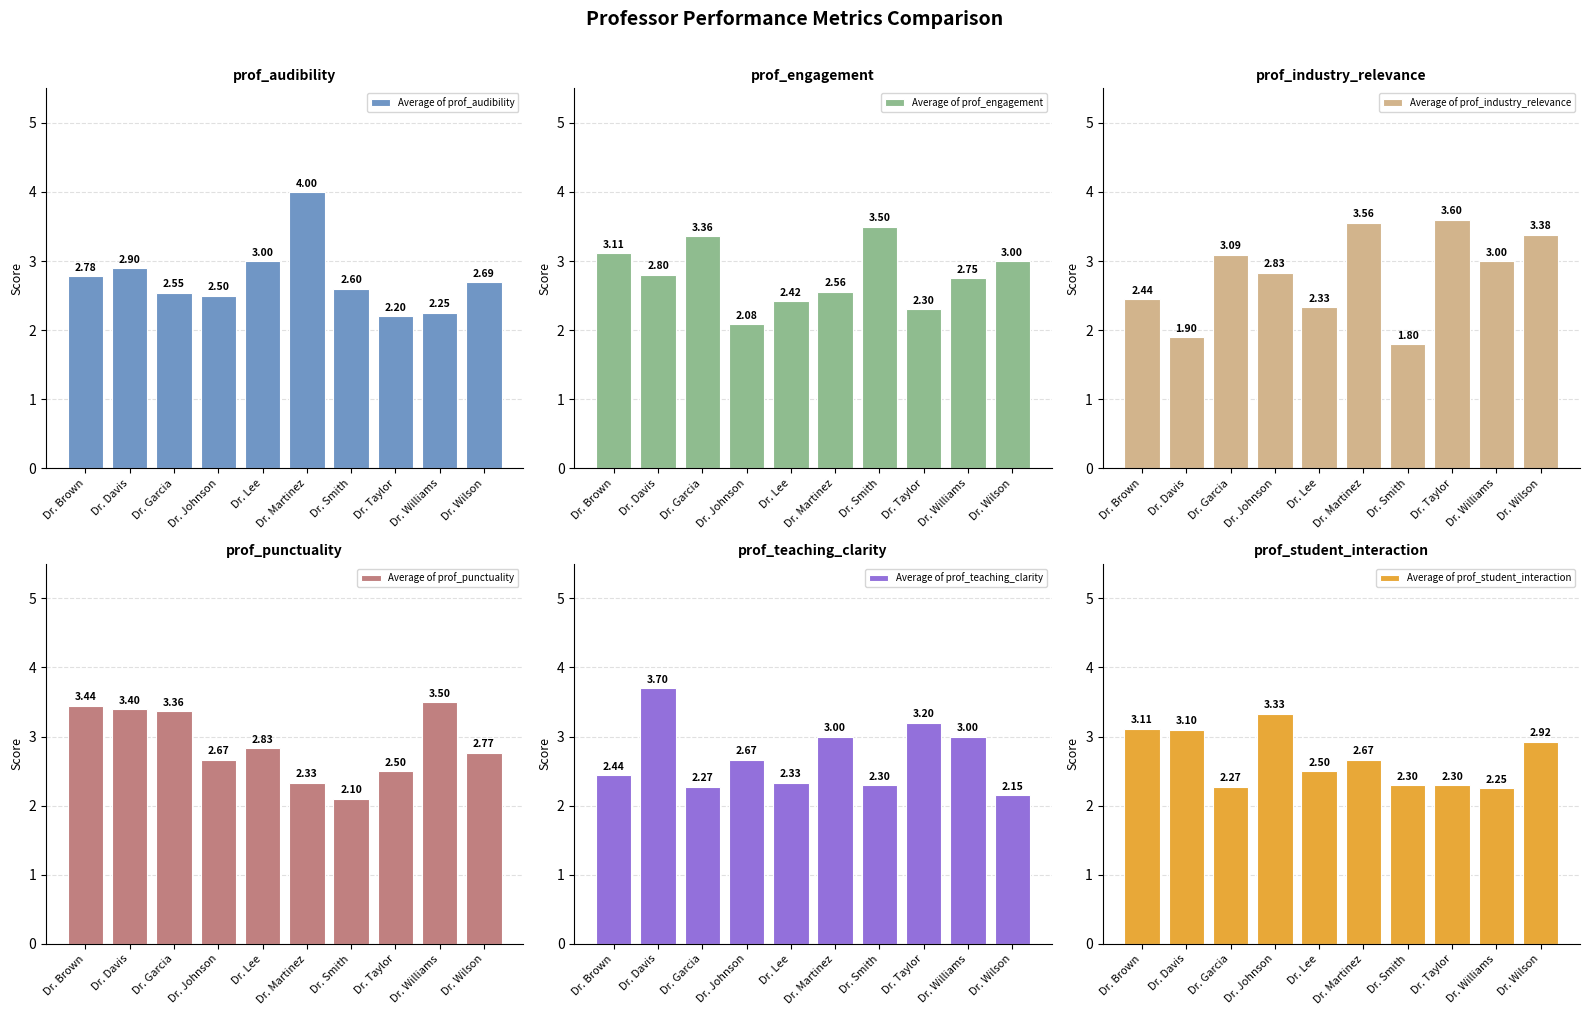

What is the maximum value shown in the chart?

4.0